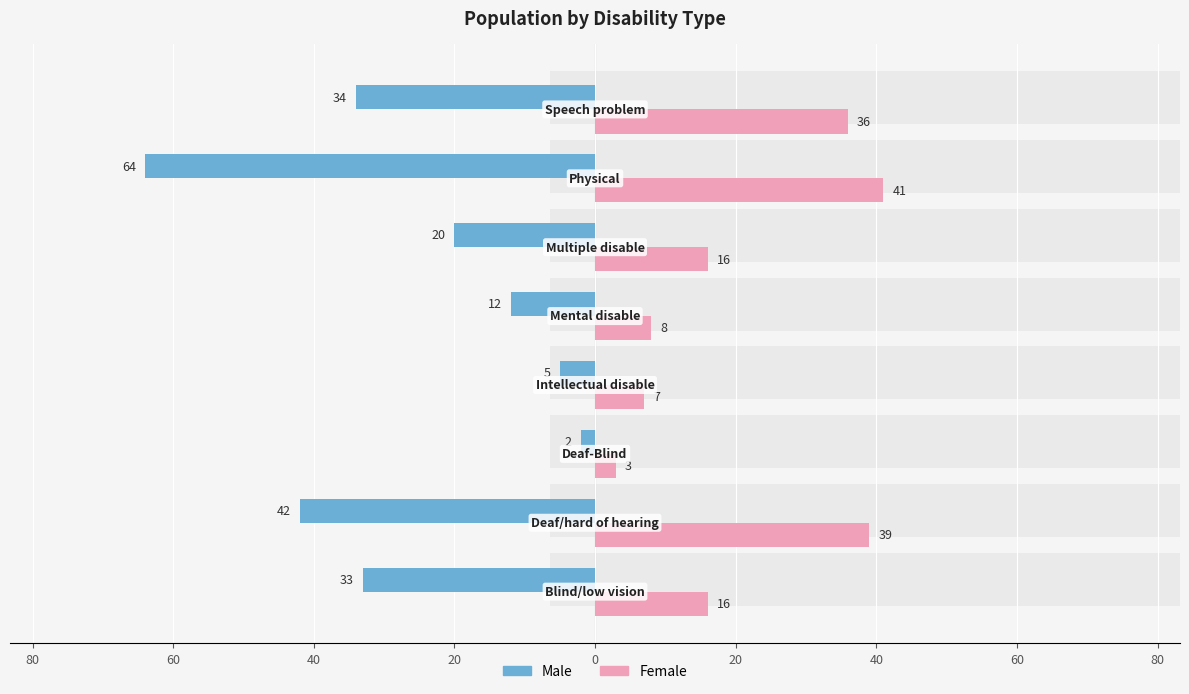

Reading left to right, list all the values displayed in this chart.

Male: -33	-42	-2	-5	-12	-20	-64	-34
Female: 16	39	3	7	8	16	41	36